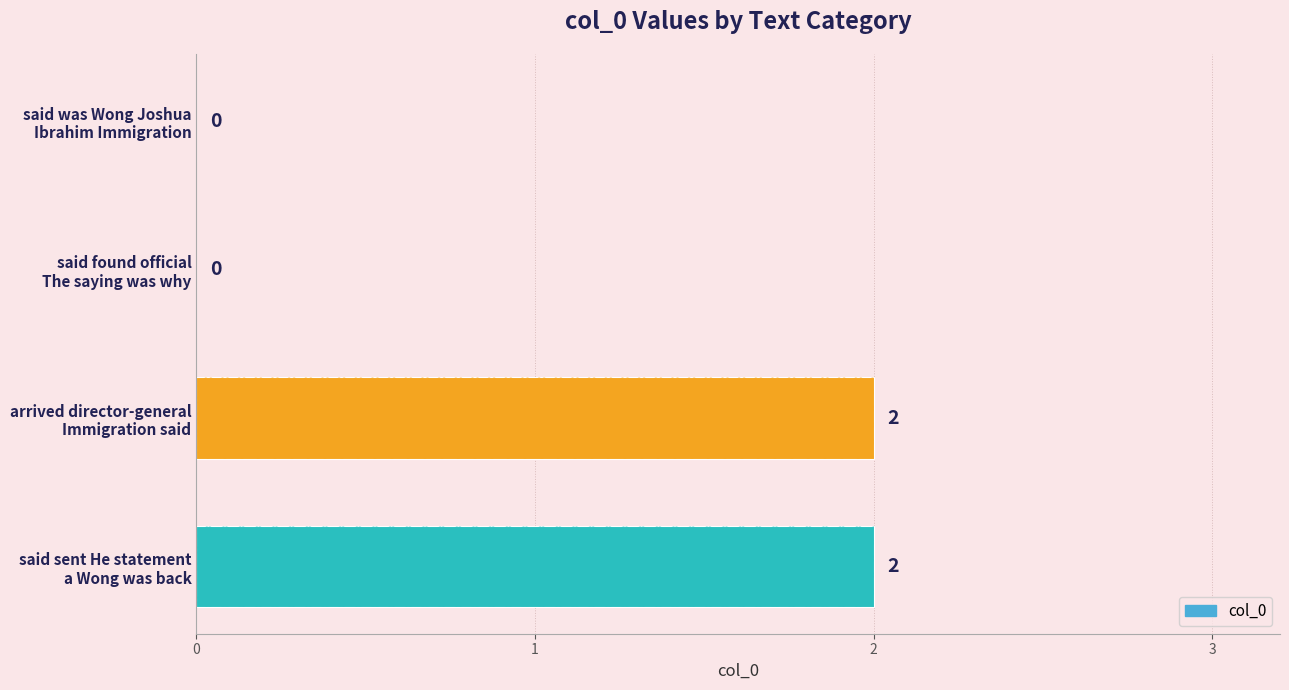

Are the bars horizontal?

Yes